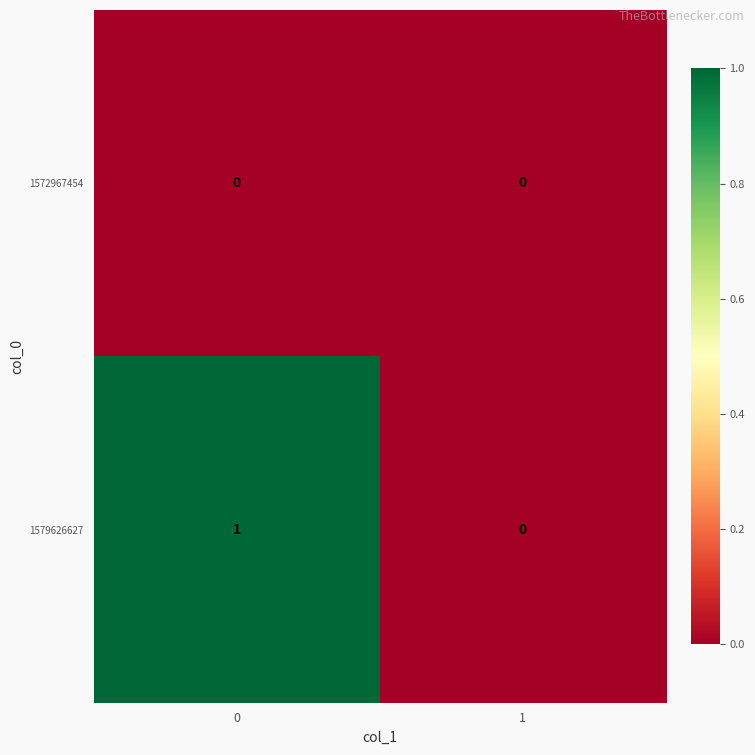

The 1579626627 series shows 1 at 0. True or false?

True